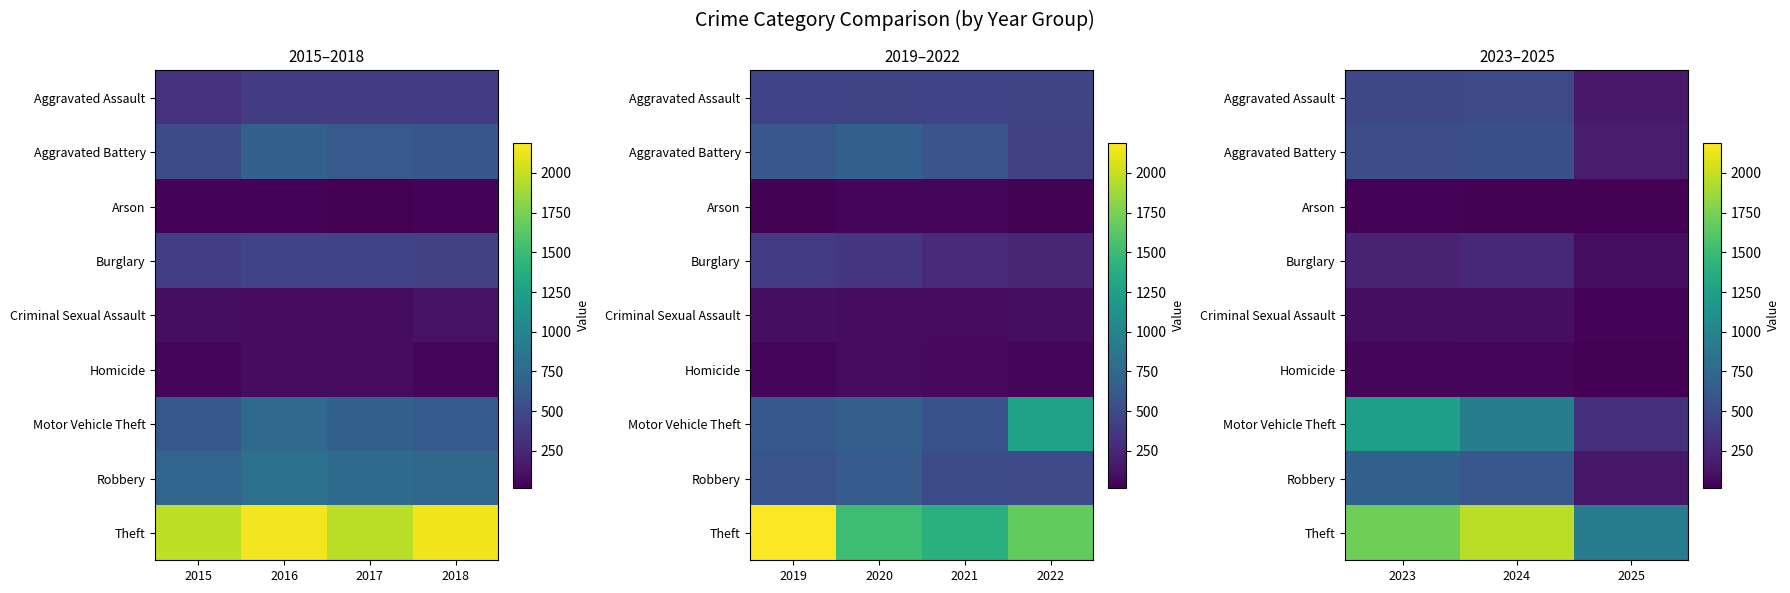

What is the sum of the Homicide values at 2024 and 2023?

96